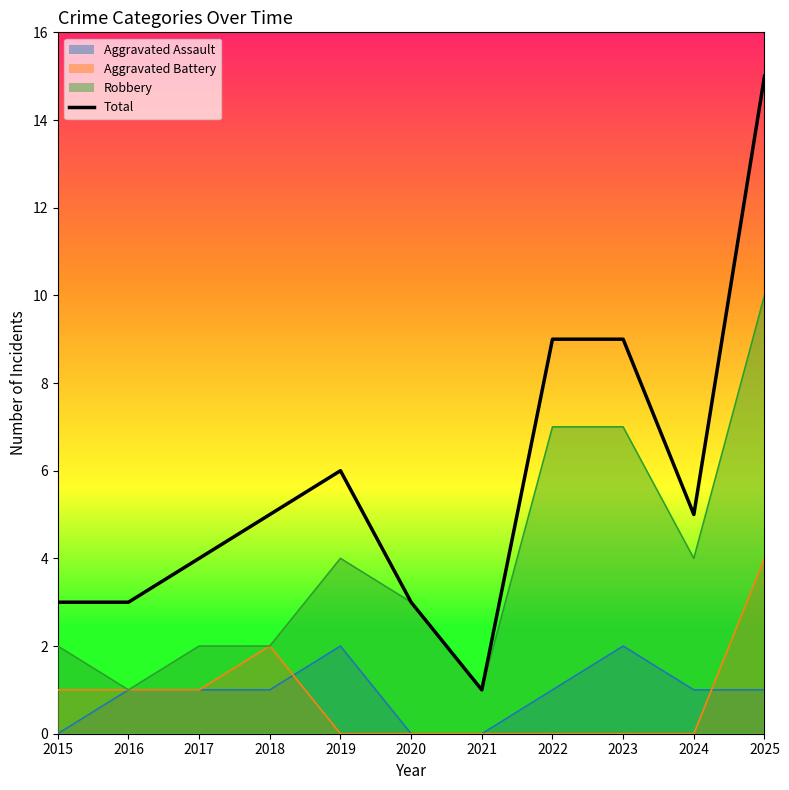

What is the average value?

6